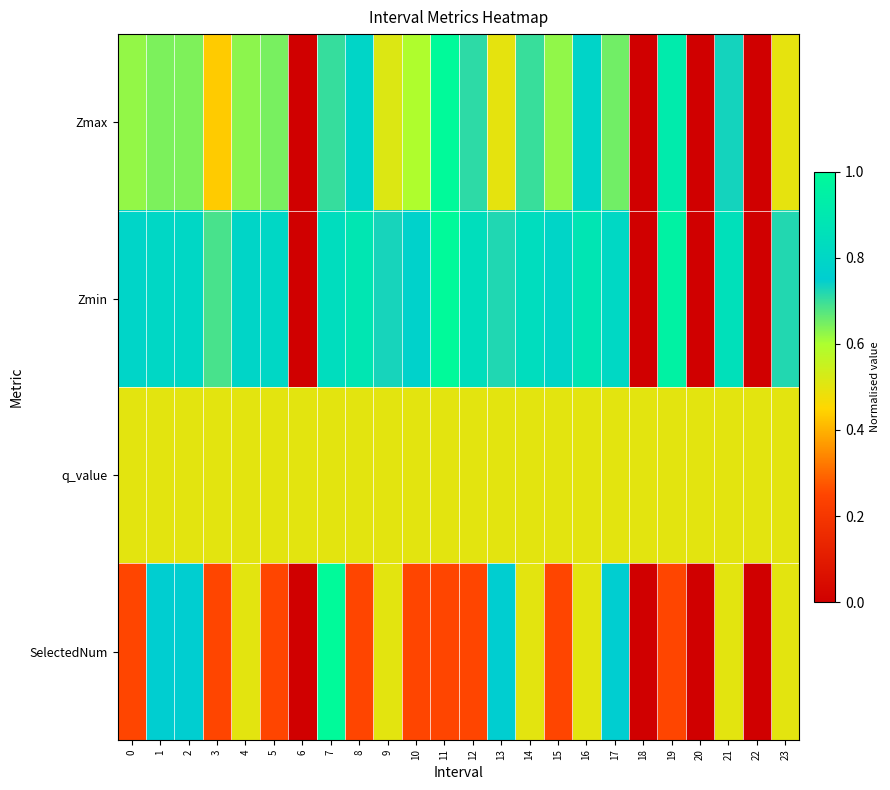

What is the total value across all series at 5?

2.2